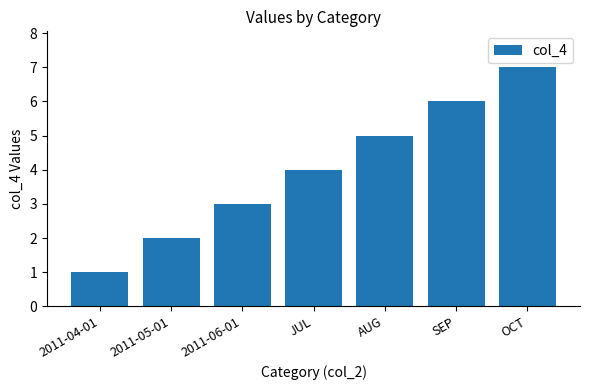

How many values are below 4?

3